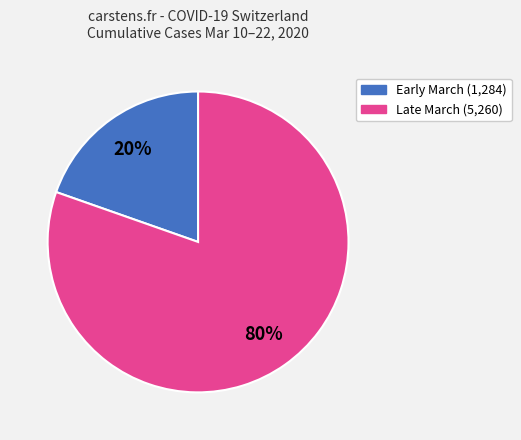

Is there a majority slice in this chart?

Yes